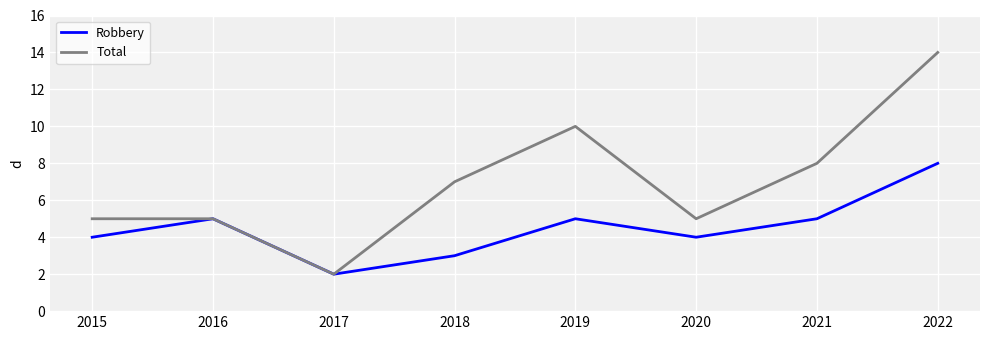

The value of Robbery at 2018 is 3. True or false?

True